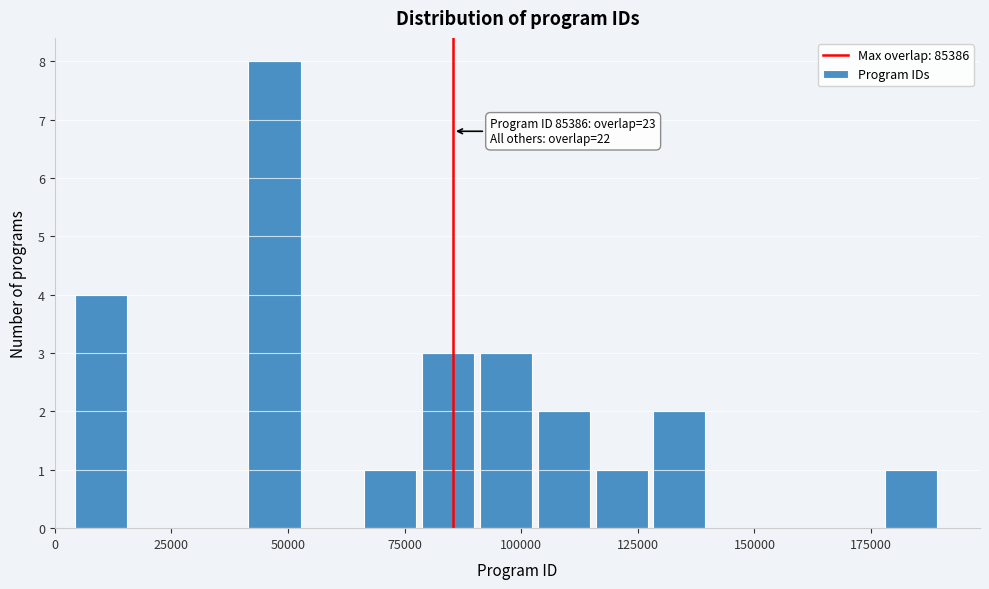

Read against the x-axis, roughly where is the centre of the tallest bar?

45000